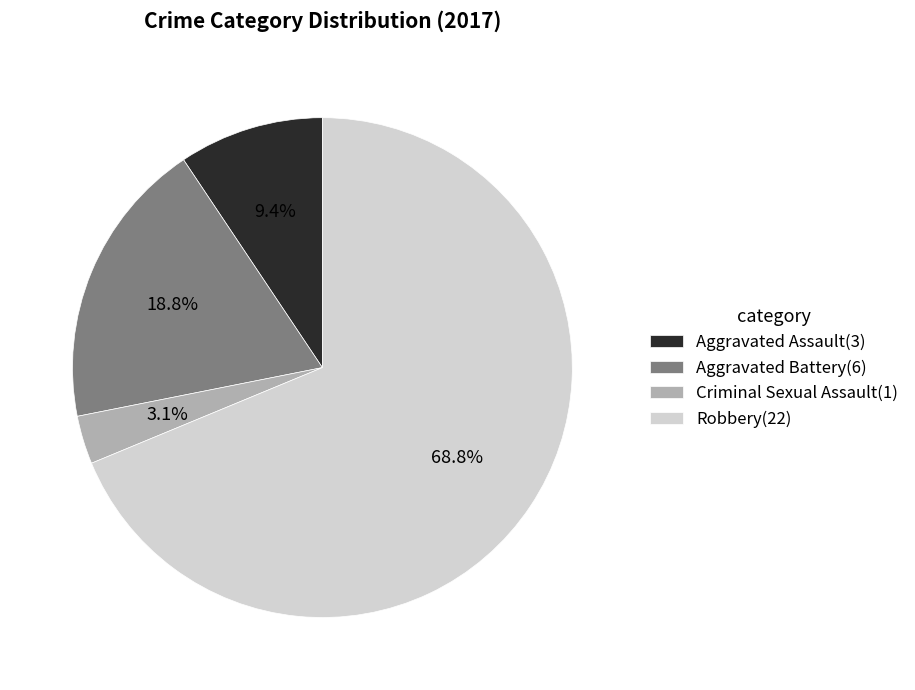

How many slices are in this pie chart?

4